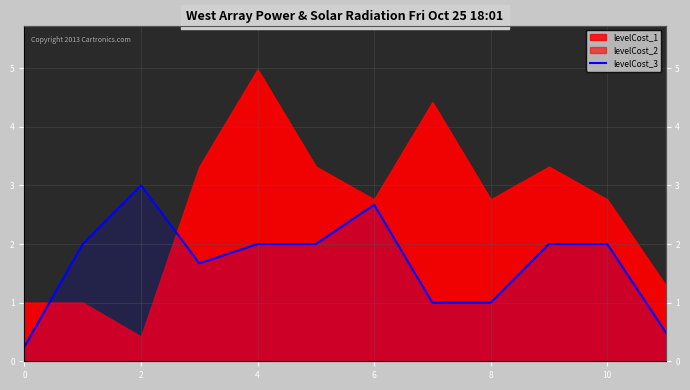

Does the chart display data point markers on the line(s)?

No